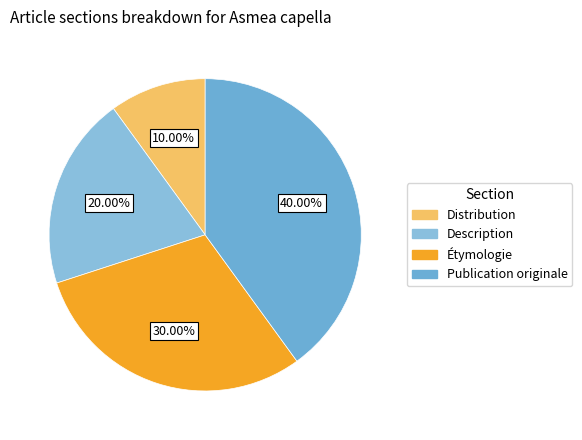

Is there a majority slice in this chart?

No